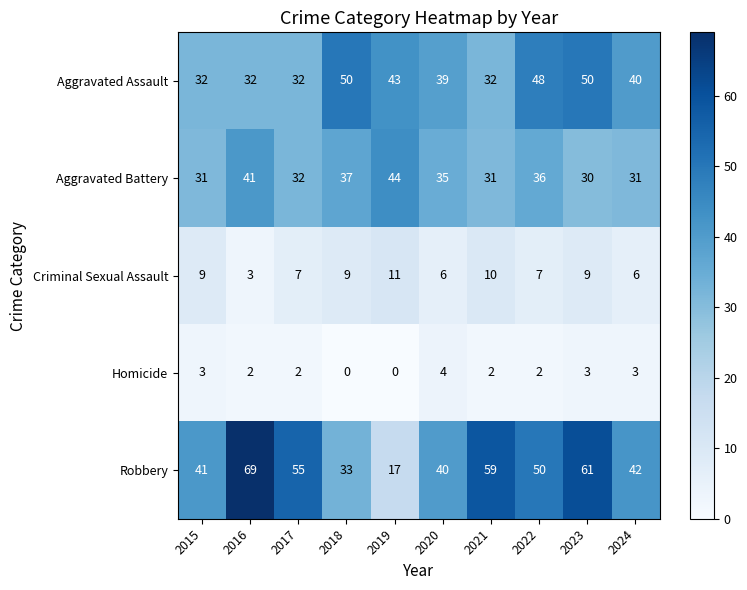

Is it true that Aggravated Assault equals 32 at 2021?

True